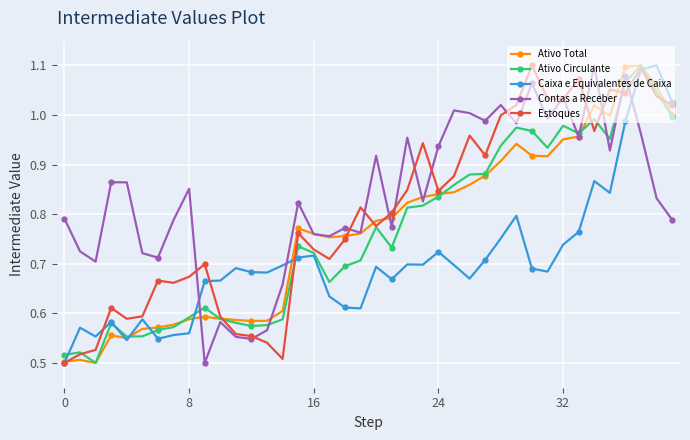

True or false: Estoques has more than 0 interior local peaks.

True